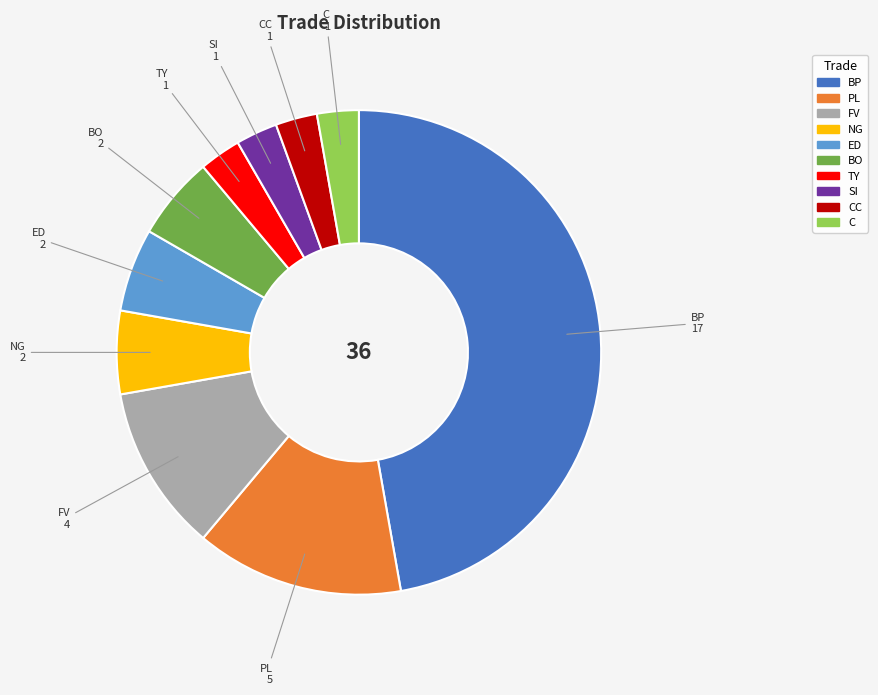

The TY slice represents 11% of the pie. True or false?

False